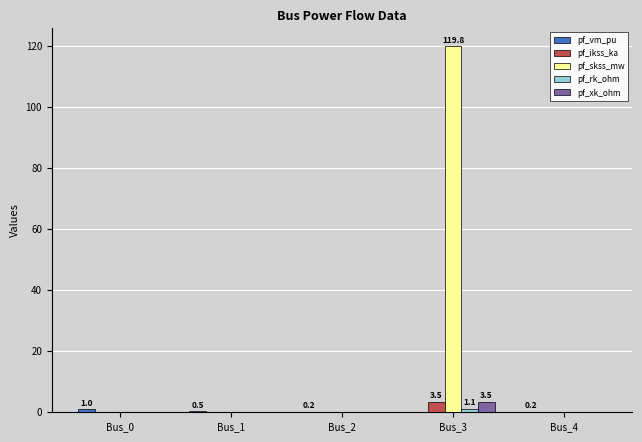

Which series has the largest range (max minus min)?

pf_skss_mw